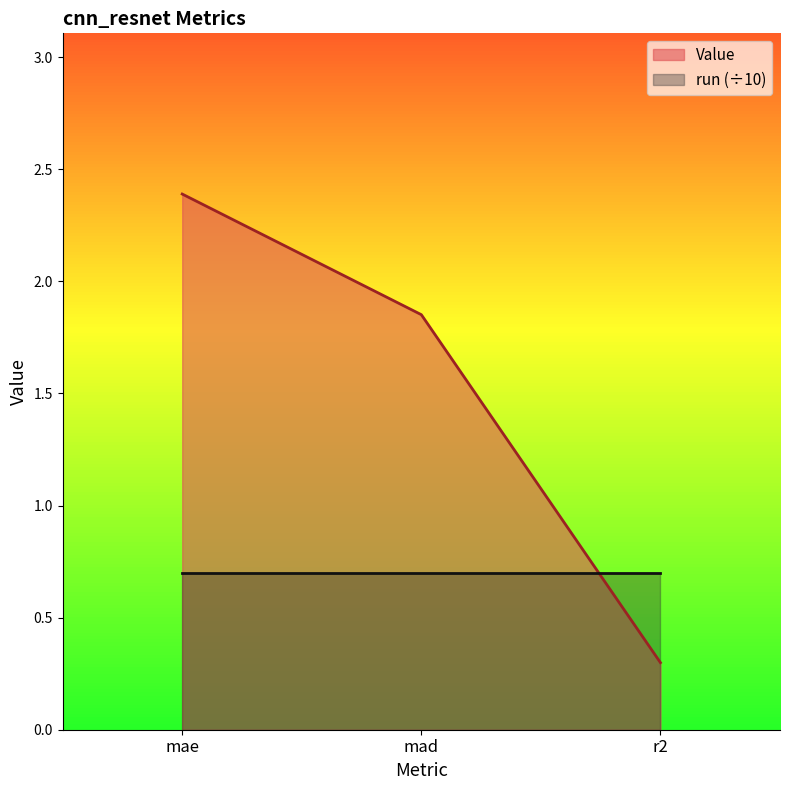

Which label corresponds to the smallest value in the chart?

r2